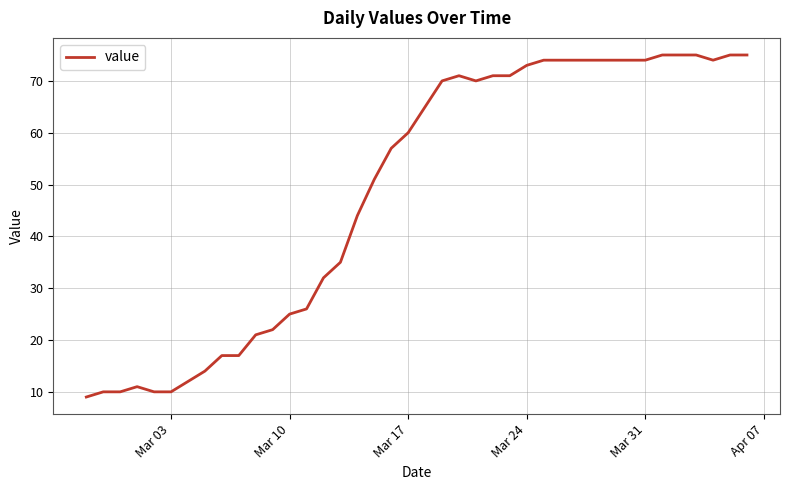

What is the difference between the maximum and minimum values?

66